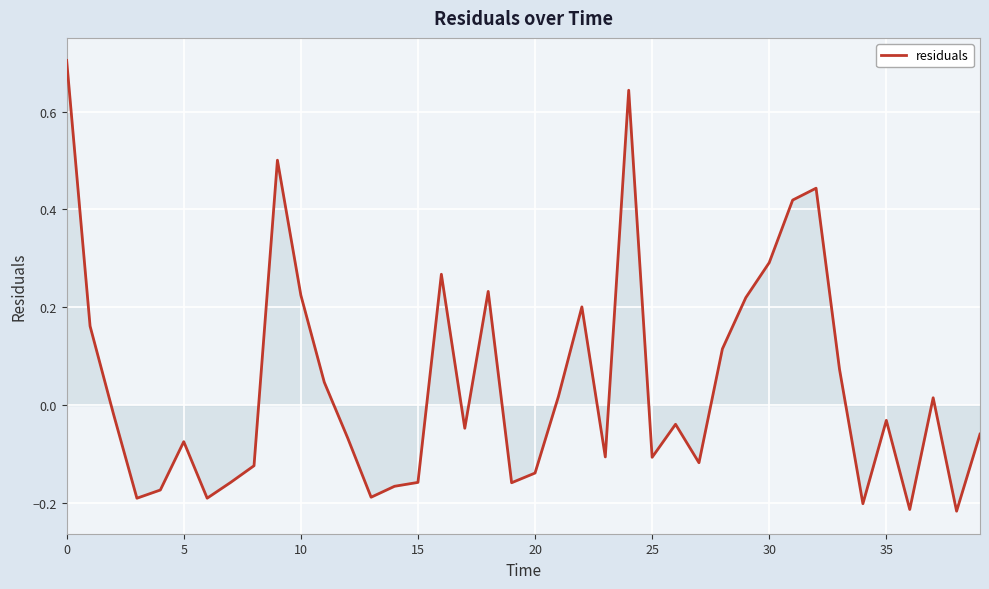

What is the difference between the maximum and minimum values?

0.9